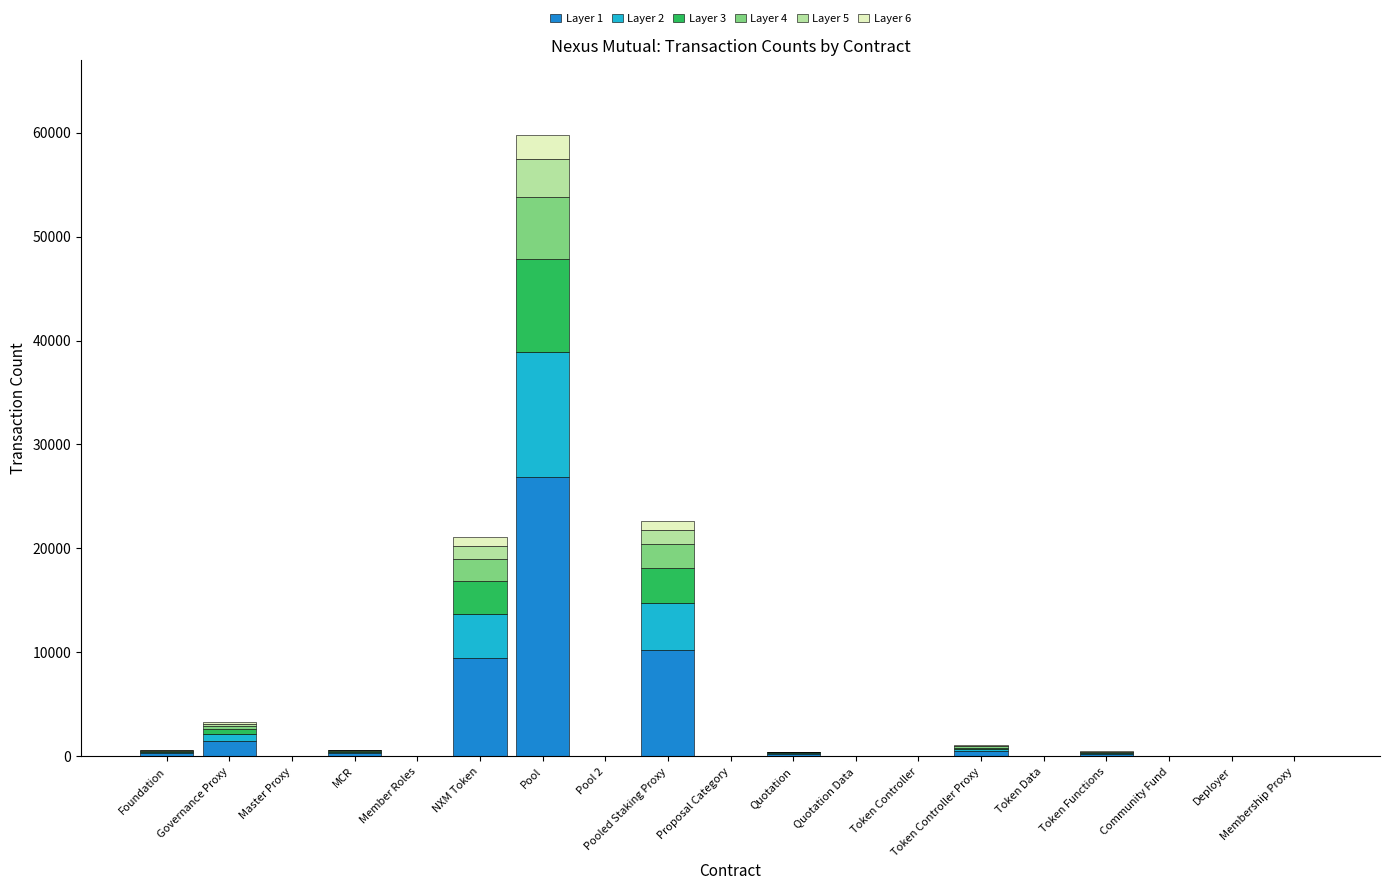

At which category is the sum across all series the highest?

Pool